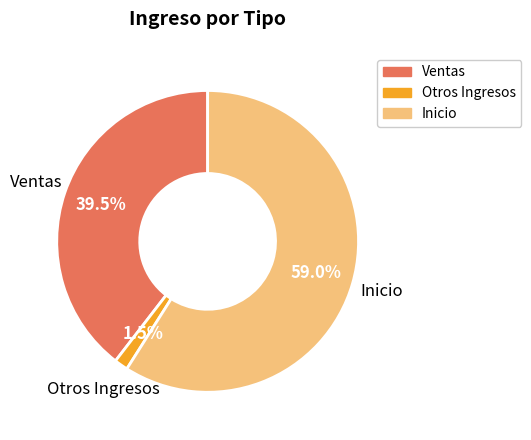

Is there a majority slice in this chart?

Yes